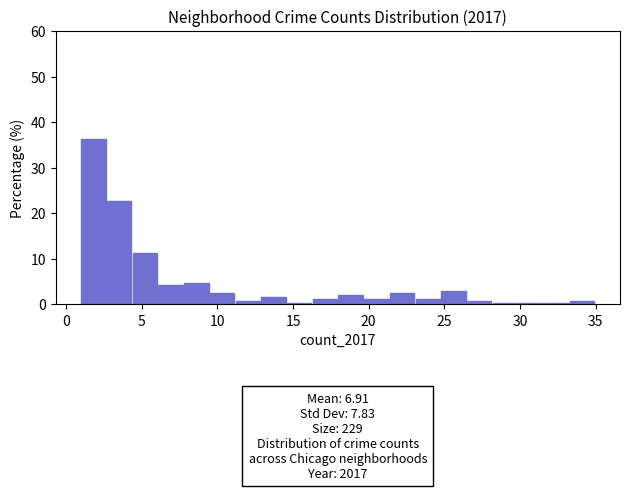

Read against the x-axis, roughly where is the centre of the tallest bar?

2.0